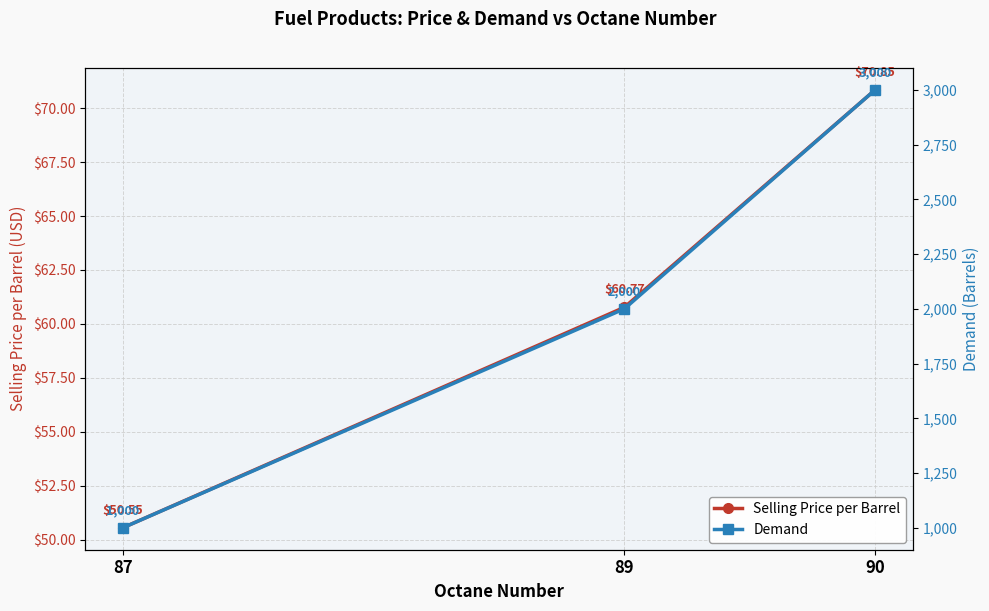

Is it true that Demand equals 563.1 at 87?

False